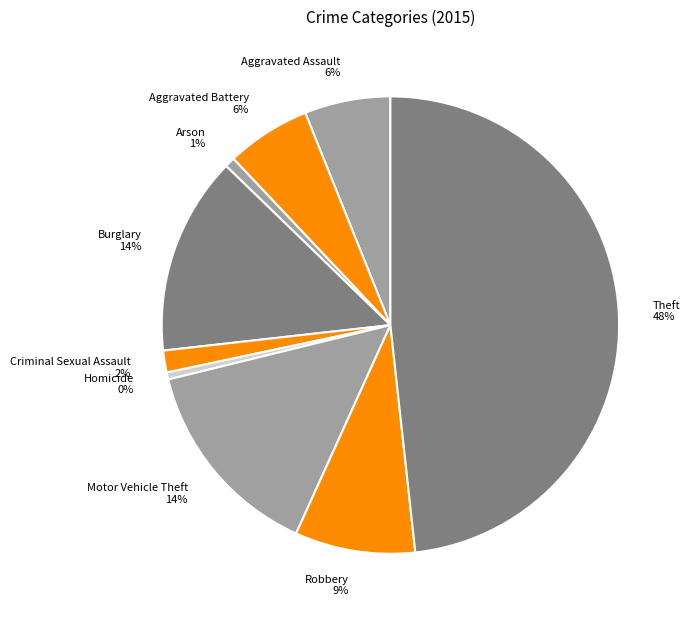

Which category has the biggest portion of the pie?

Theft